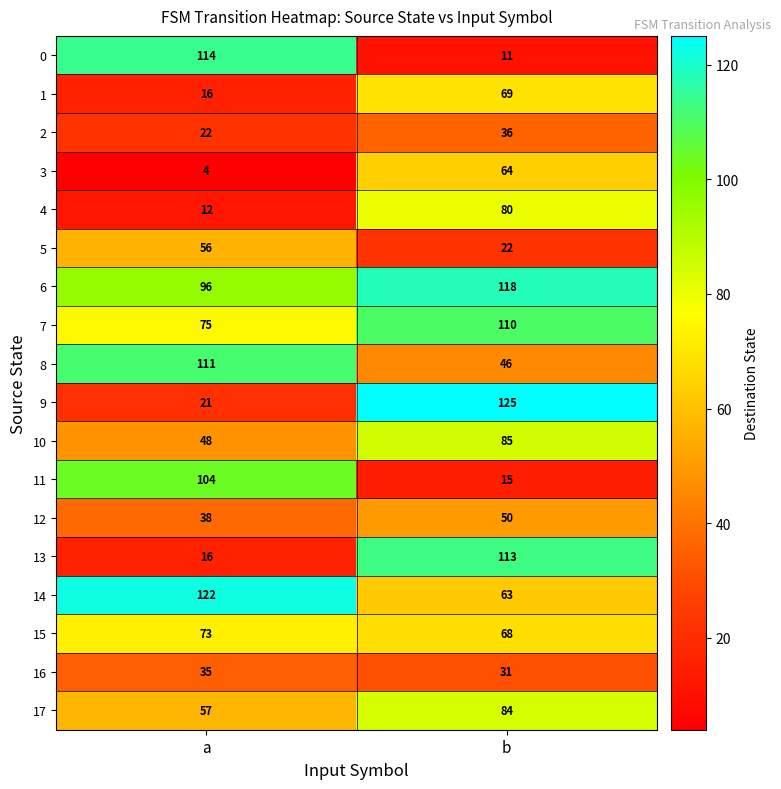

Which series changed the most between a and b?

9